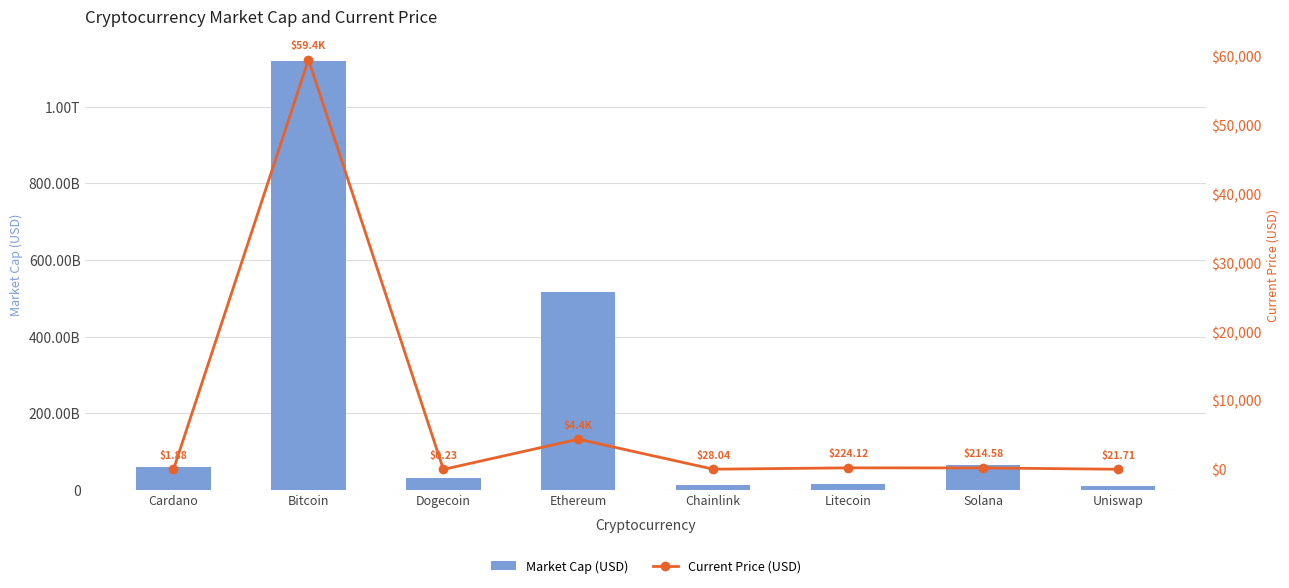

The value of Market Cap (USD) at Dogecoin is 30329426931.0. True or false?

True